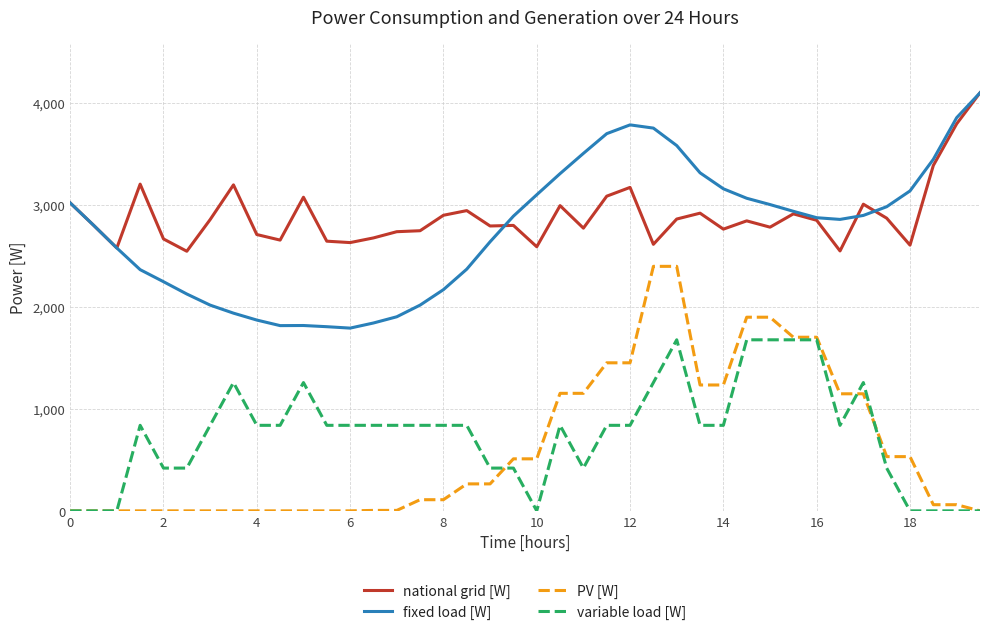

Which series has the largest range (max minus min)?

PV [W]